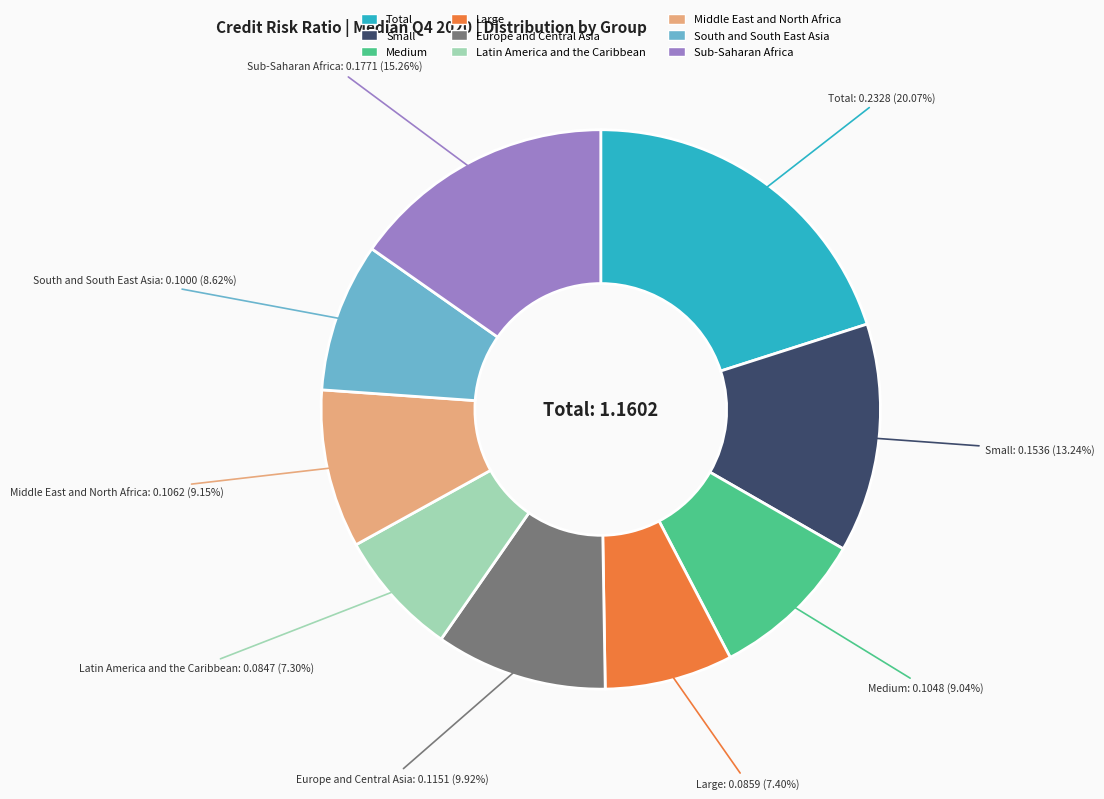

The Small slice represents 13% of the pie. True or false?

True